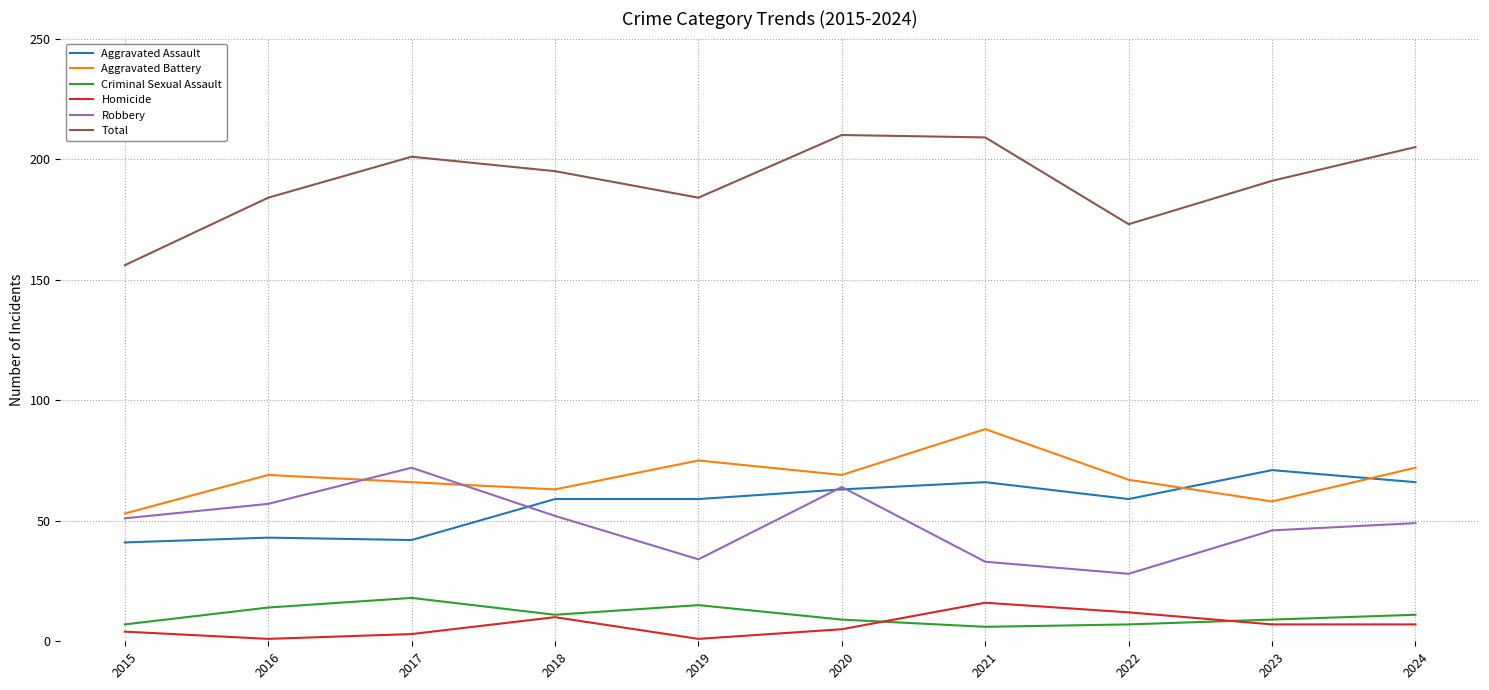

What is the approximate value of Aggravated Assault at 2020, to the nearest 10?

60